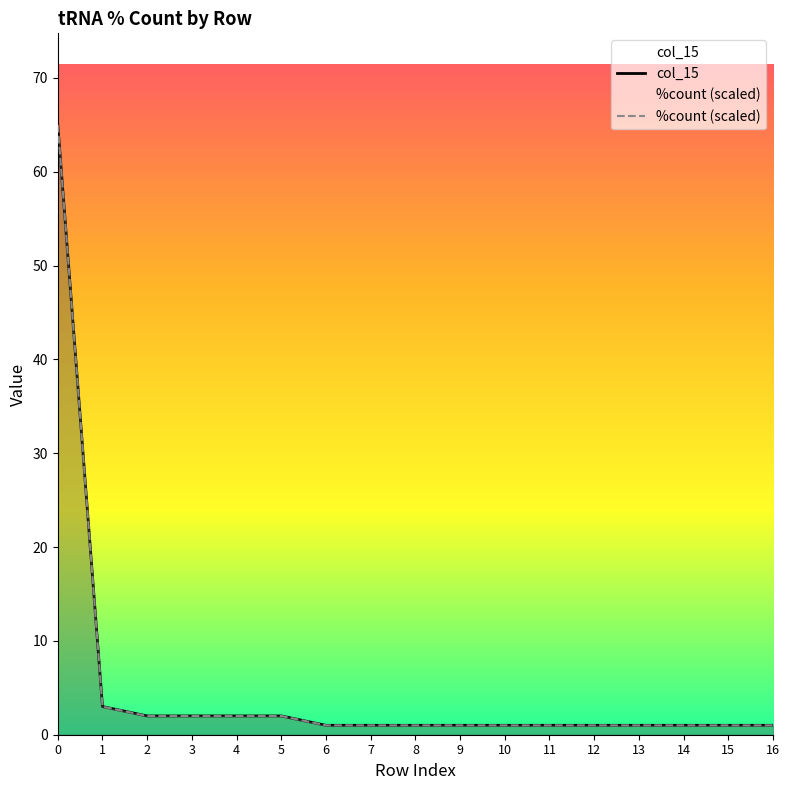

Is the value of %count (scaled) at 1 greater than the value of col_15 at 3?

Yes